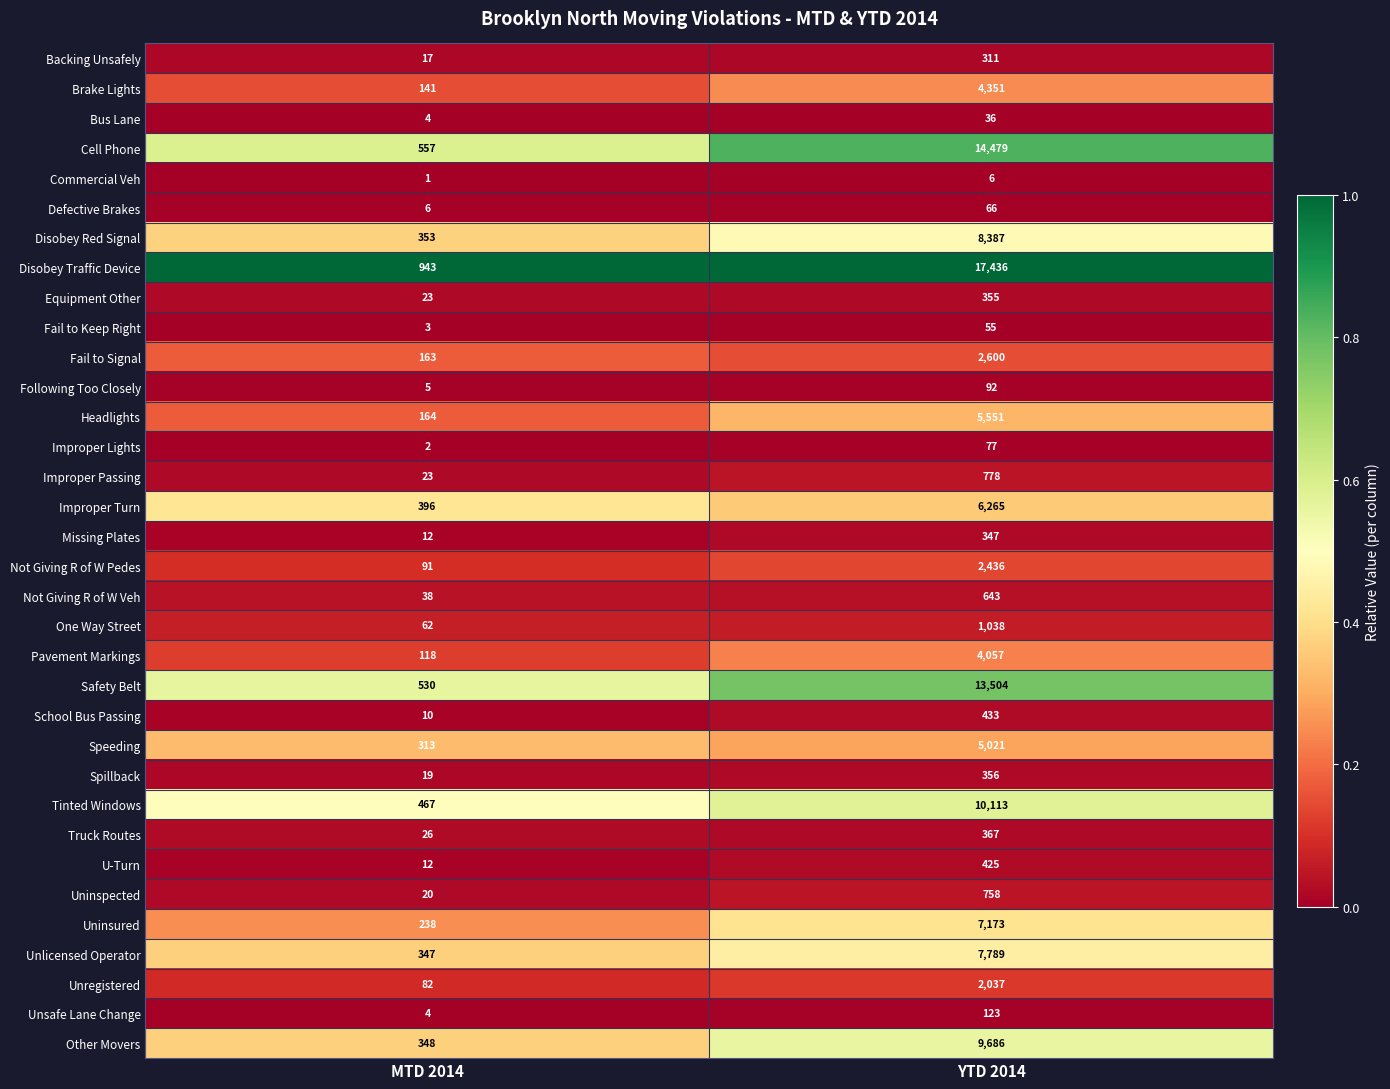

List the series in order of their peak value, highest first.

Disobey Traffic Device, Cell Phone, Safety Belt, Tinted Windows, Other Movers, Disobey Red Signal, Unlicensed Operator, Uninsured, Improper Turn, Headlights, Speeding, Brake Lights, Pavement Markings, Fail to Signal, Not Giving R of W Pedes, Unregistered, One Way Street, Improper Passing, Uninspected, Not Giving R of W Veh, School Bus Passing, U-Turn, Truck Routes, Spillback, Equipment Other, Missing Plates, Backing Unsafely, Unsafe Lane Change, Following Too Closely, Improper Lights, Defective Brakes, Fail to Keep Right, Bus Lane, Commercial Veh